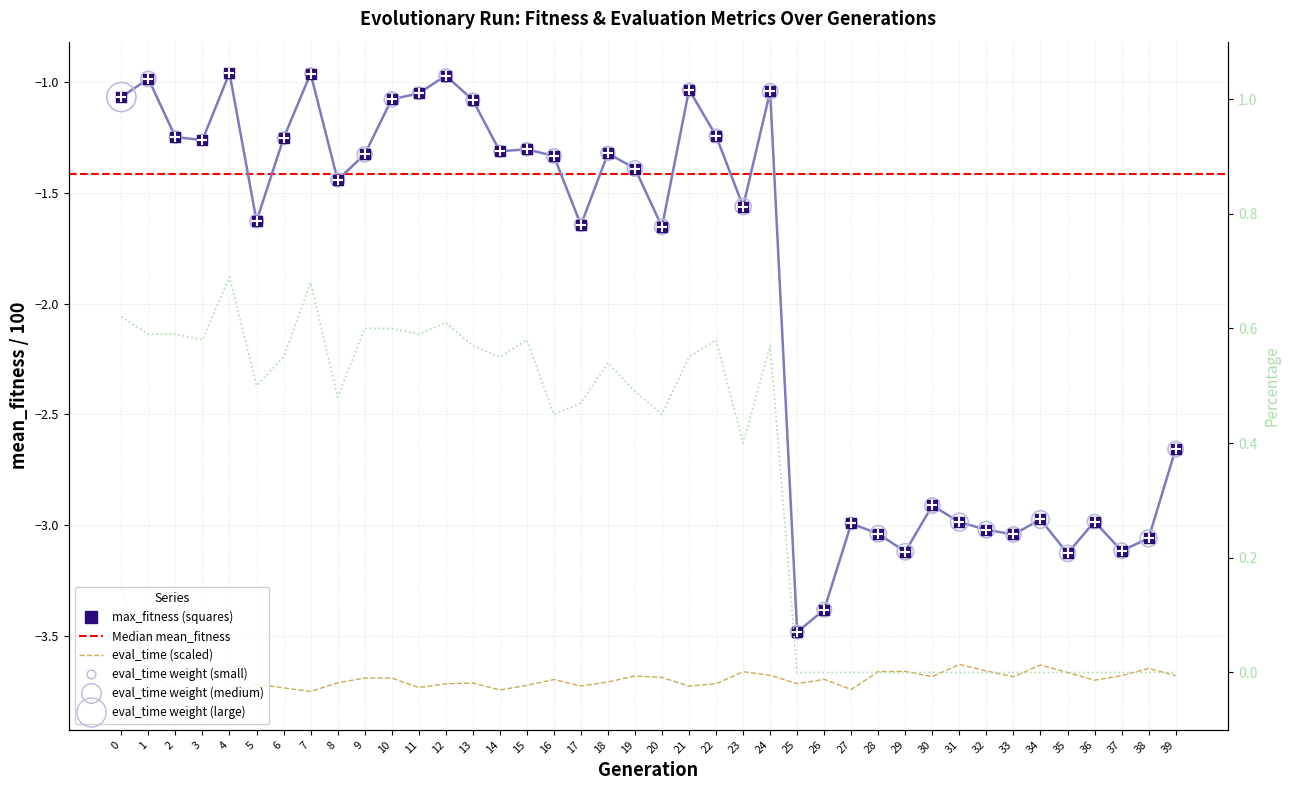

Which series has the largest total across all categories?

percentage